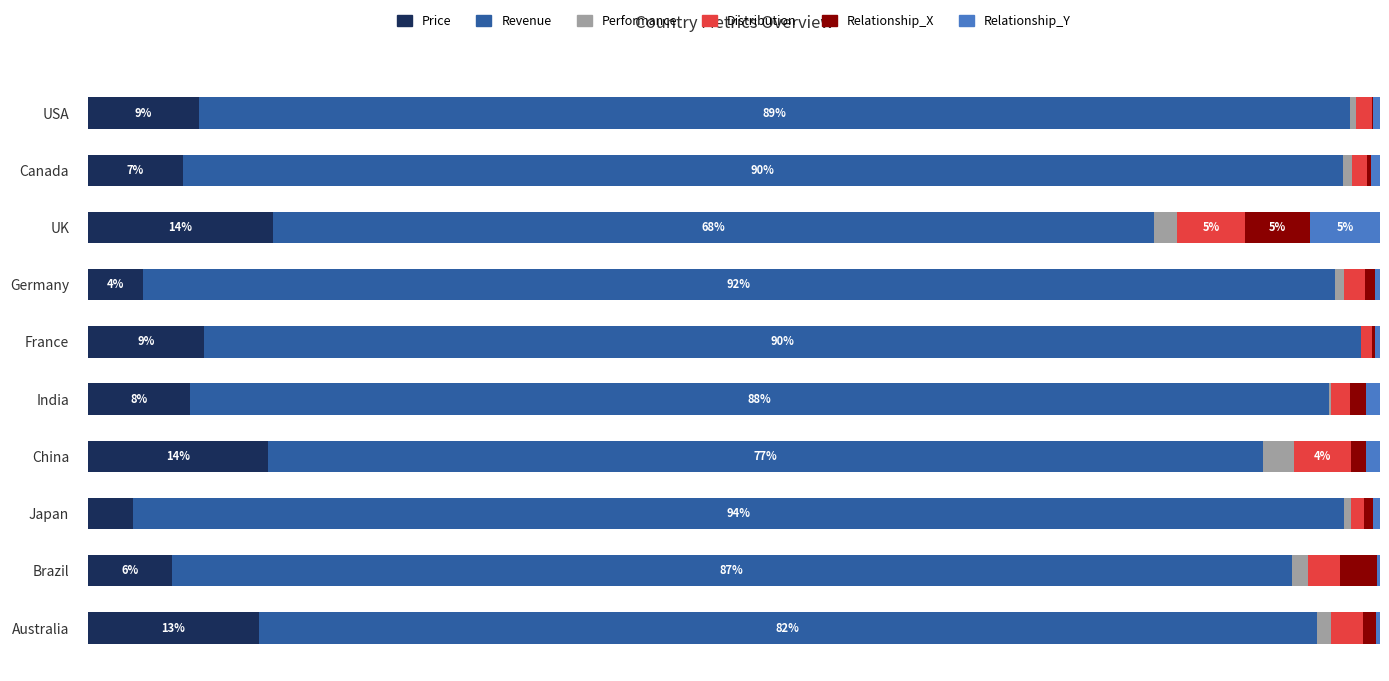

What are all the series names shown in the legend?

Price, Revenue, Performance, Distribution, Relationship_X, Relationship_Y